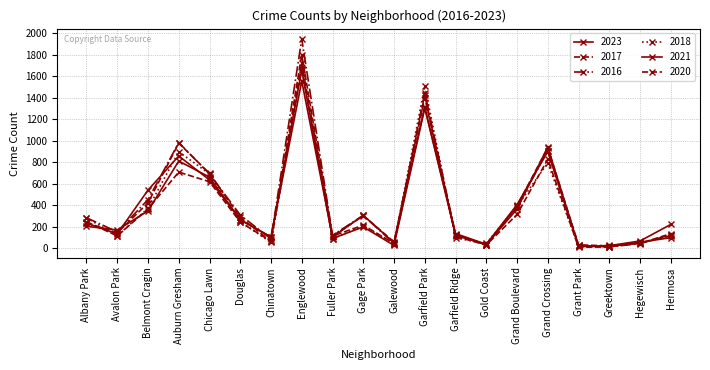

What is the difference between the 2023 values at Chicago Lawn and Auburn Gresham?

223